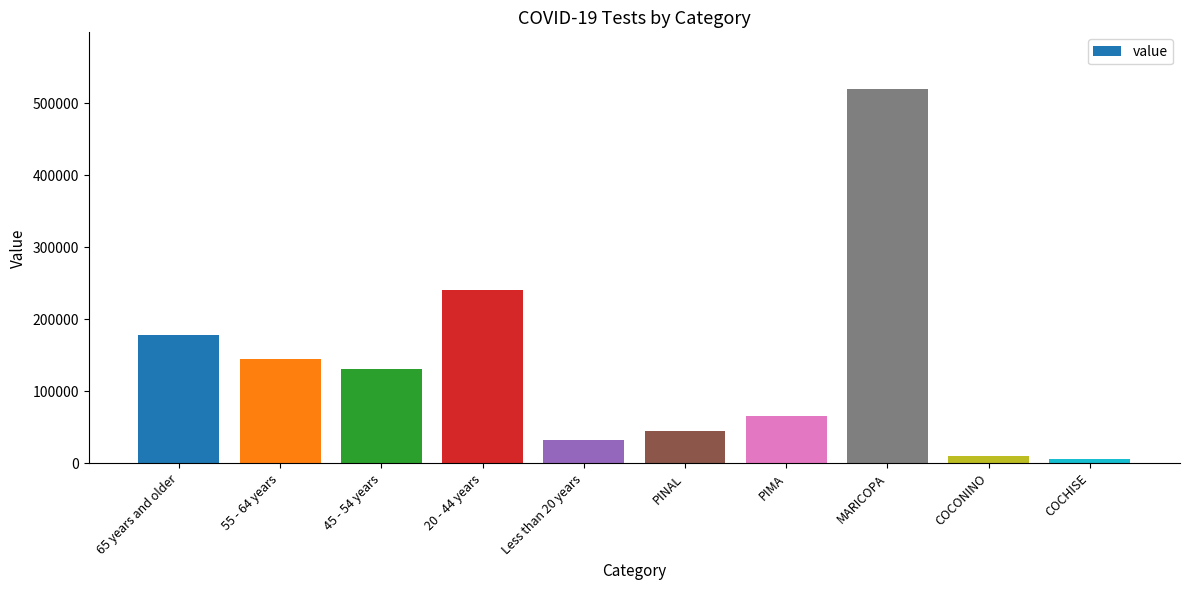

What is the approximate value at COCONINO, to the nearest 50?

9700